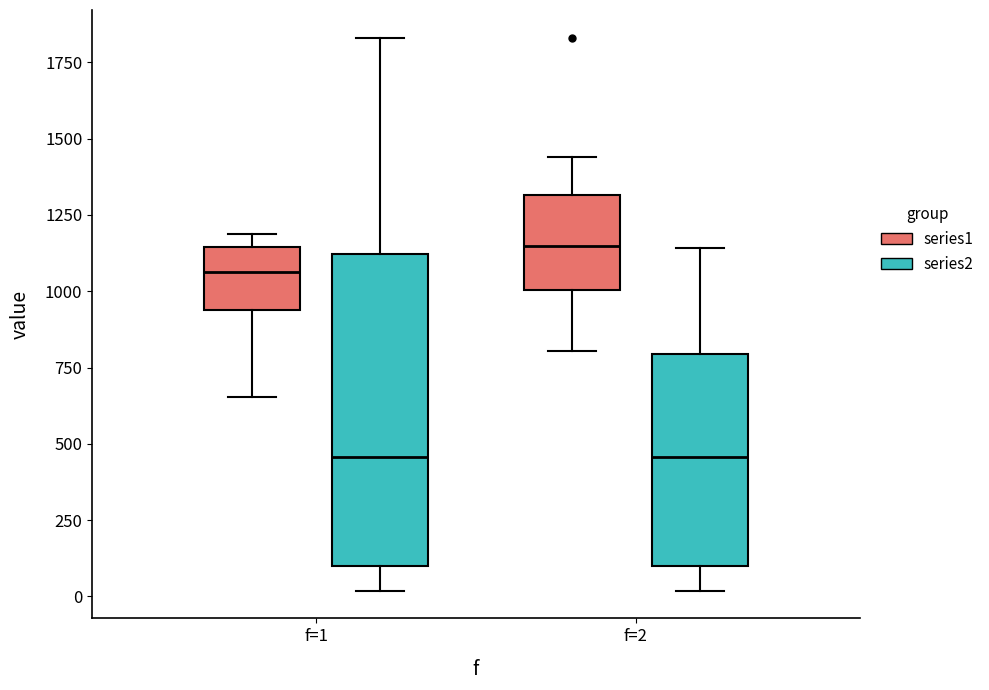

Reading left to right, transcribe this box plot: for each box, give where its median line is, the range the box spans, and where its two whiskers end, as read against the y-axis. The values are not printed on the chart, so give them approximately, as read against the axis.

f=1 (series1): median 1050, box 950 to 1150, whiskers 650 to 1200
f=1 (series2): median 450, box 100 to 1100, whiskers 0 to 1850
f=2 (series1): median 1150, box 1000 to 1300, whiskers 800 to 1450
f=2 (series2): median 450, box 100 to 800, whiskers 0 to 1150